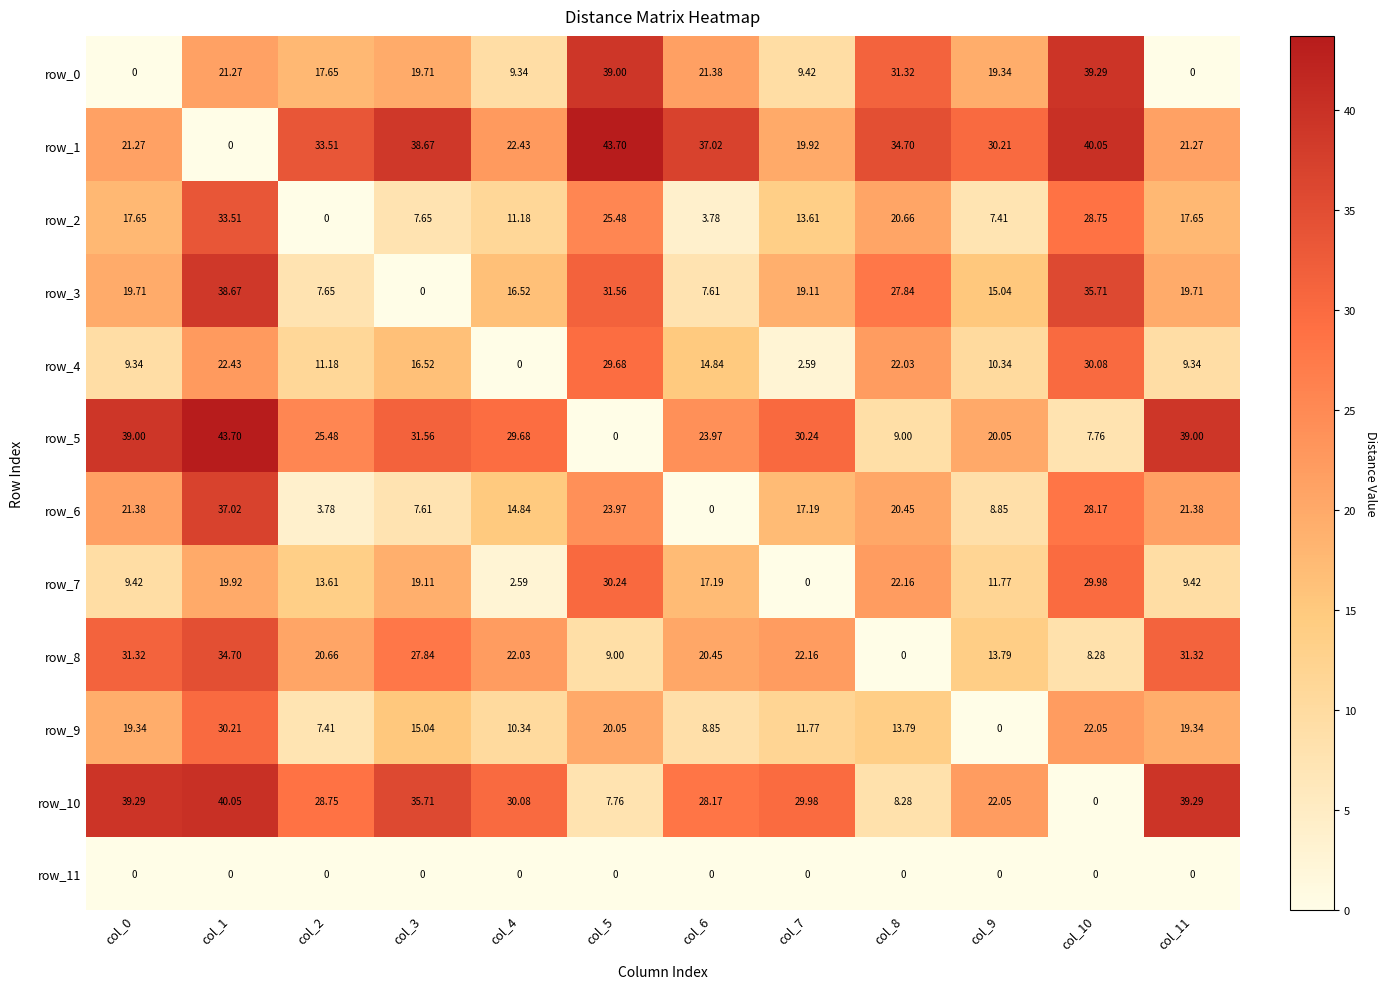

Which series has the largest total across all categories?

row_1